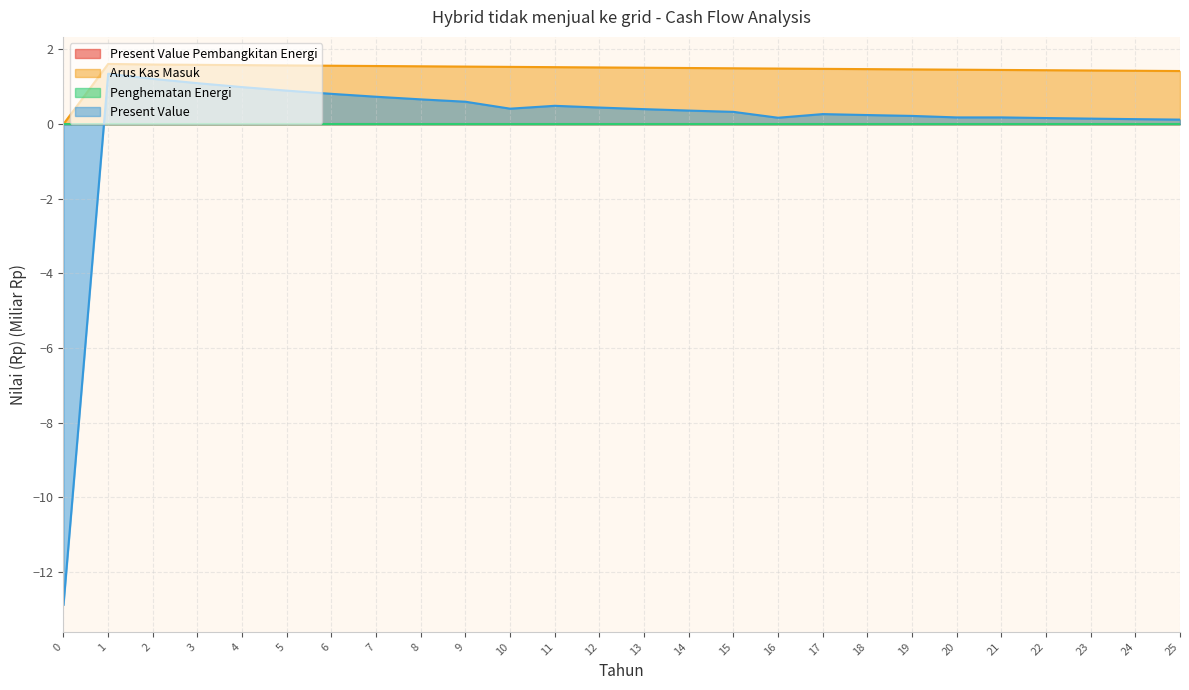

Does the chart have visible grid lines?

Yes